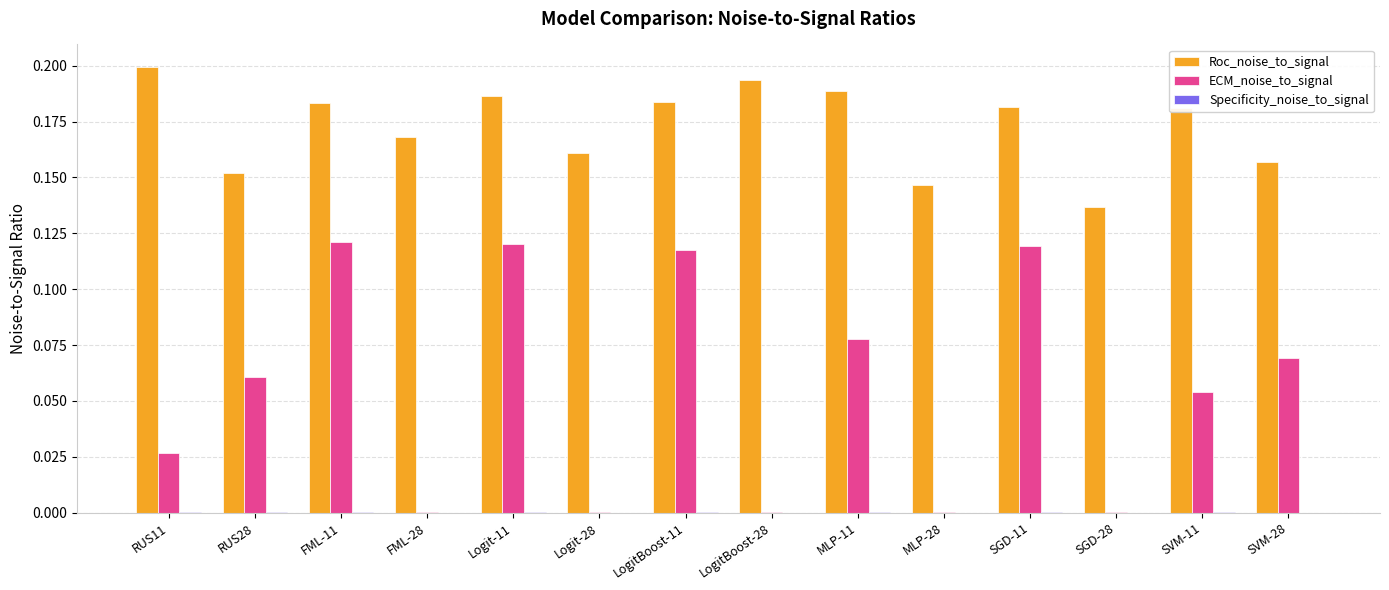

How many groups of bars are there?

14